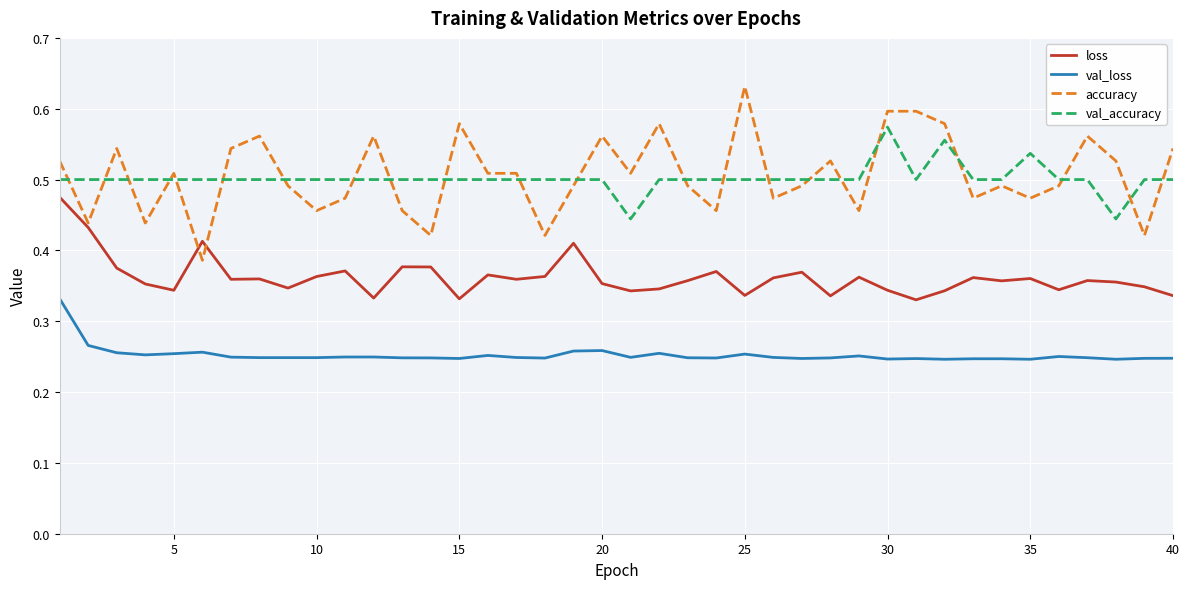

True or false: val_loss and loss cross at least once.

False